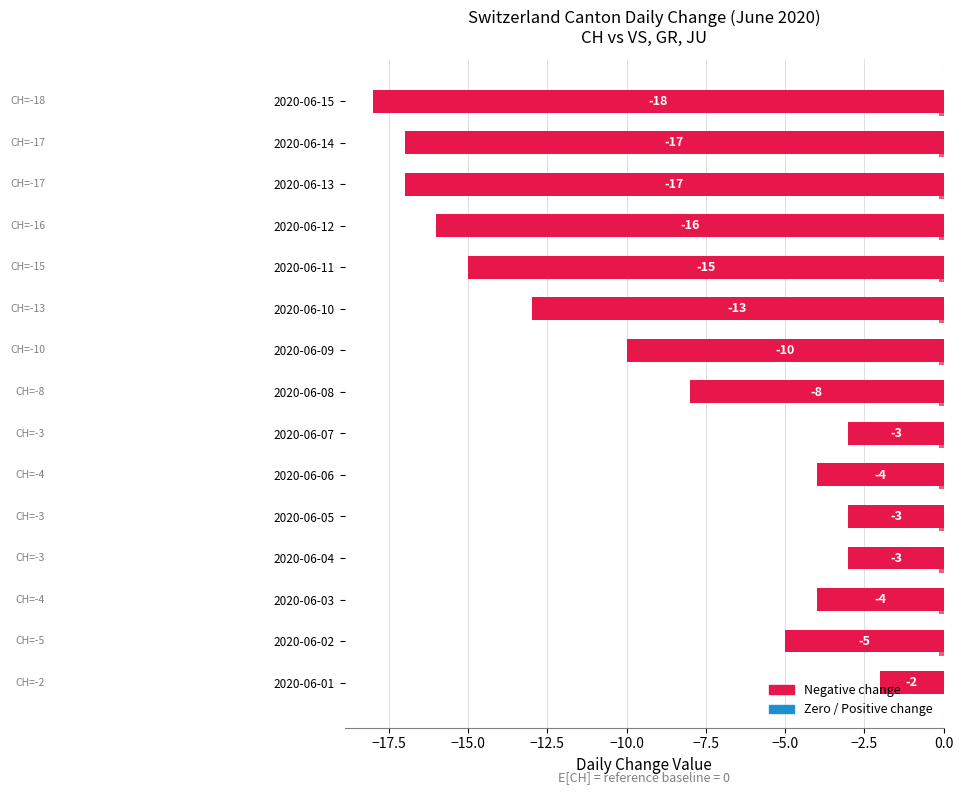

Is it true that GR equals 0.0 at 2020-06-05?

True